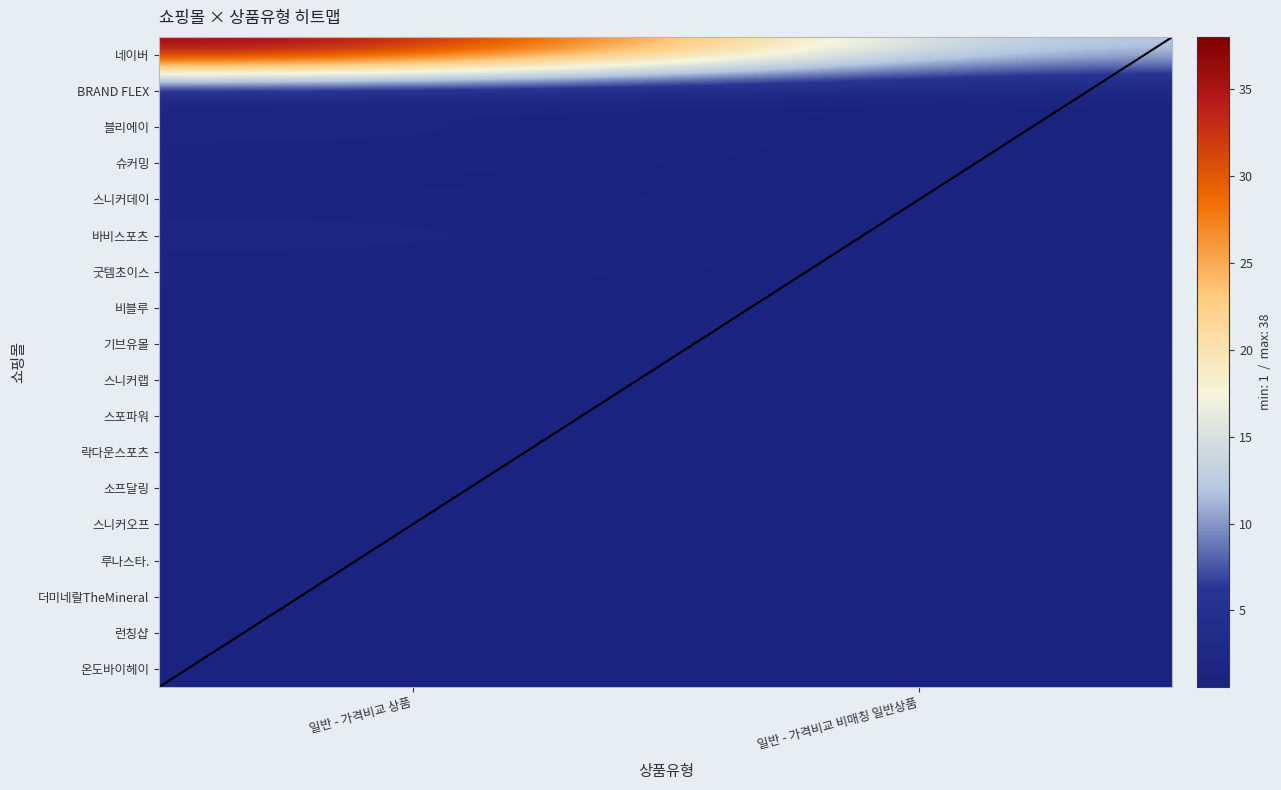

Is it true that 일반 - 가격비교 상품 equals 38 at 네이버?

True